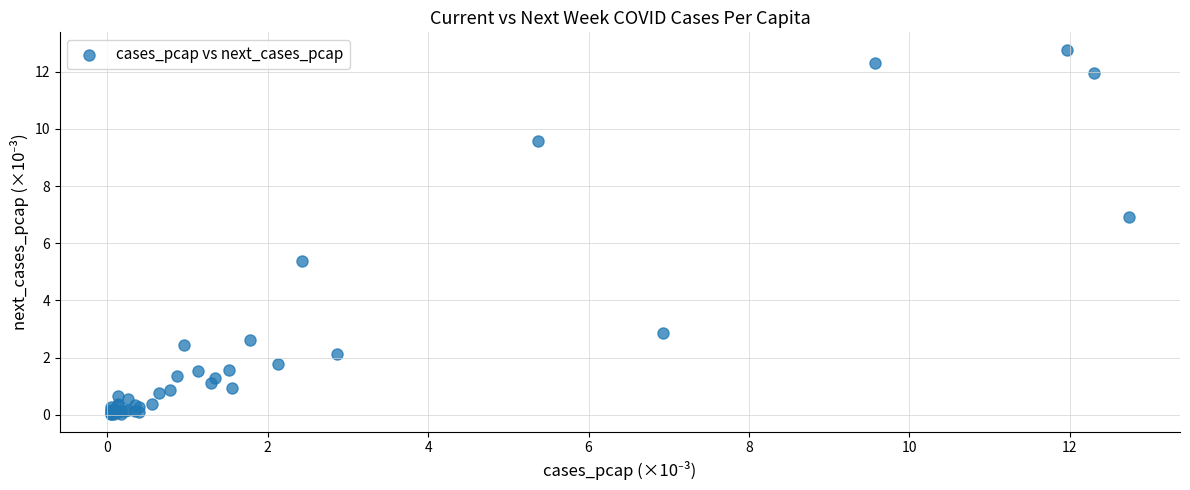

What Y value in the scatter plot is closest to 6?

5.4